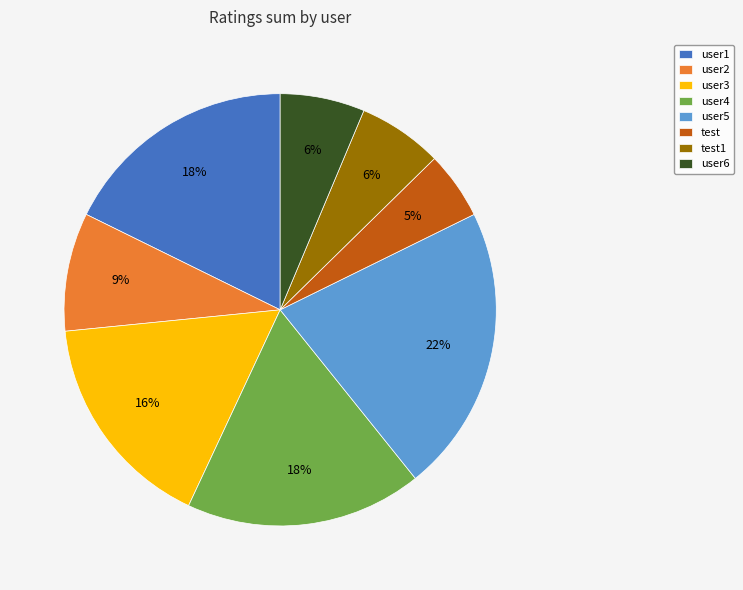

Combined, do user4 and test account for over 50%?

No